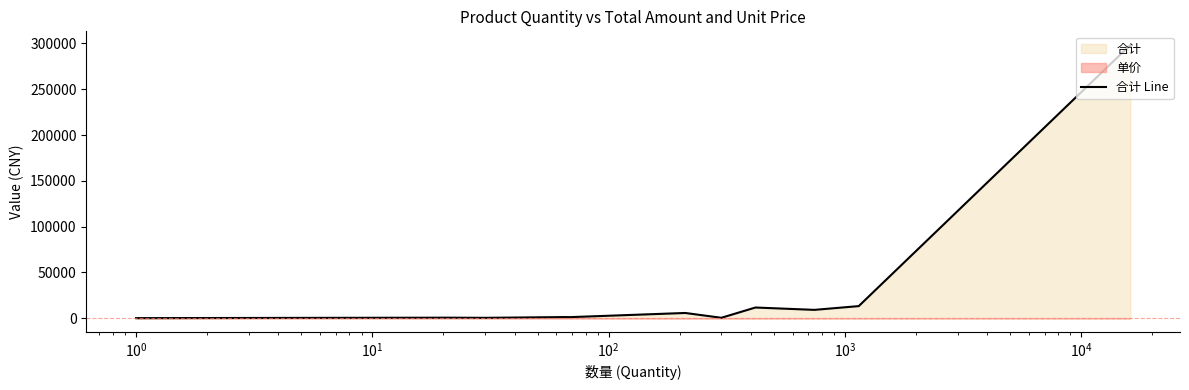

Does the chart display data point markers on the line(s)?

No